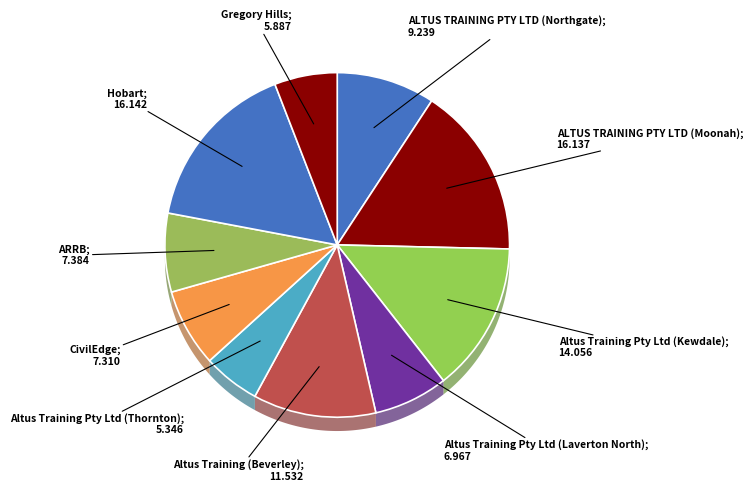

Do CivilEdge and ARRB together represent more than half of the pie?

No